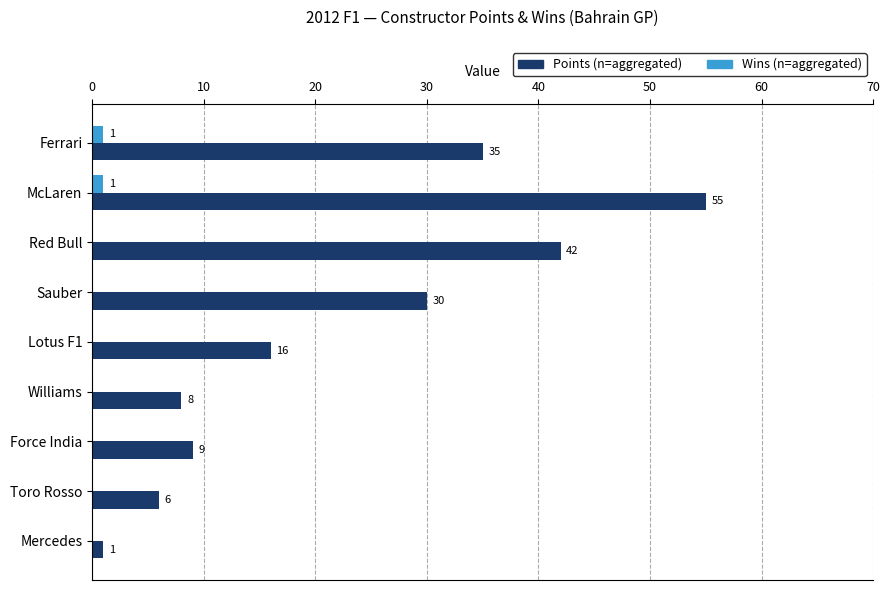

At which category does the chart reach its peak across all series?

McLaren